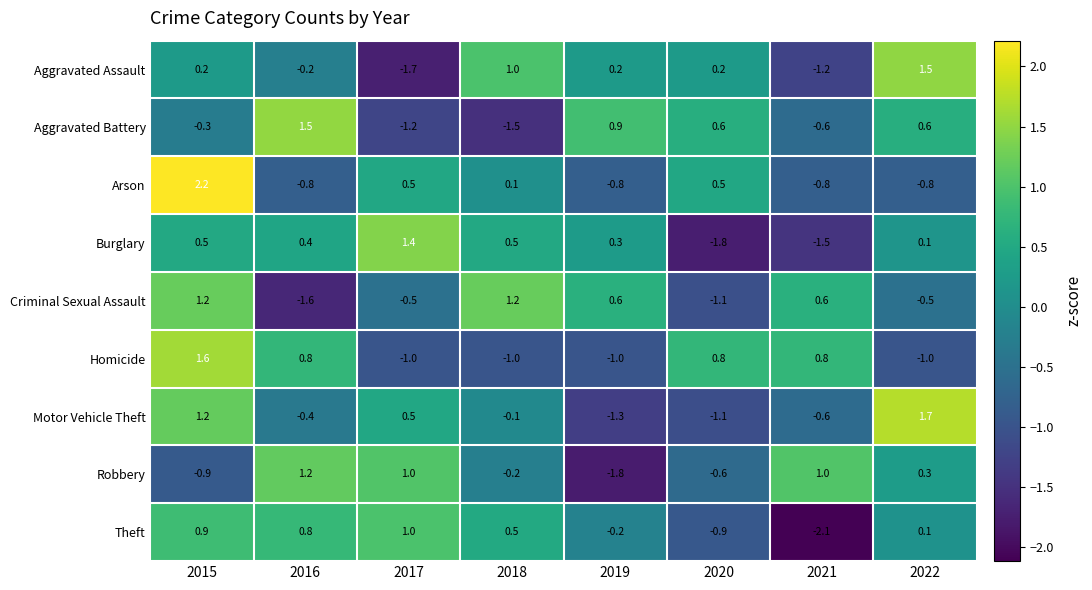

Which series changed the most between 2018 and 2021?

Theft